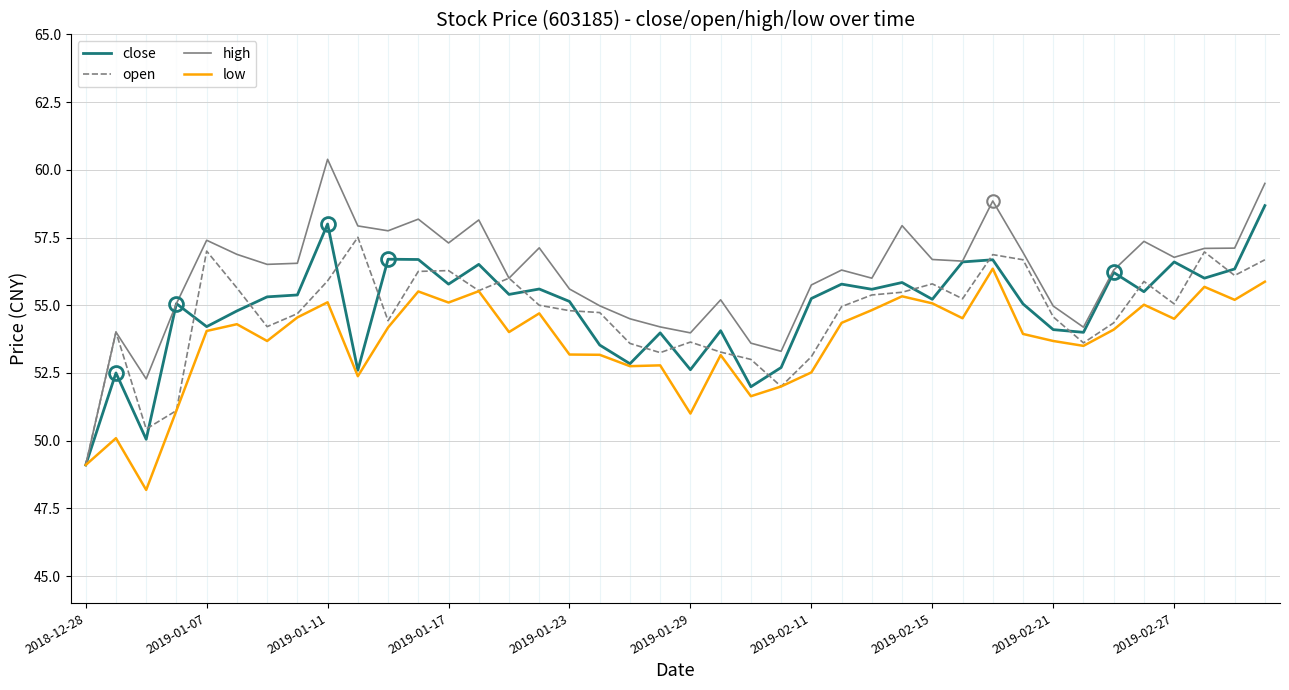

What is the minimum value for open?

49.1